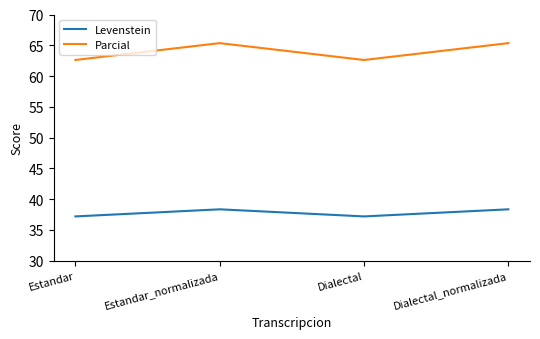

Is it true that Parcial equals 25.4 at Estandar?

False